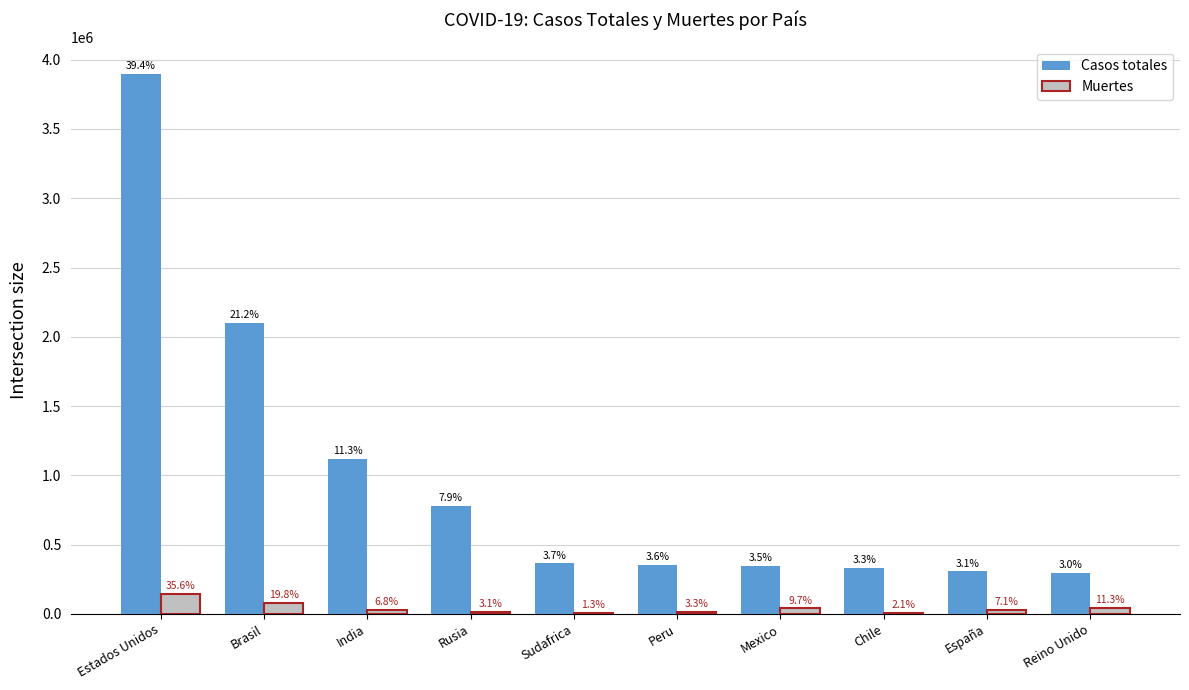

What are all the series names shown in the legend?

Casos totales, Muertes